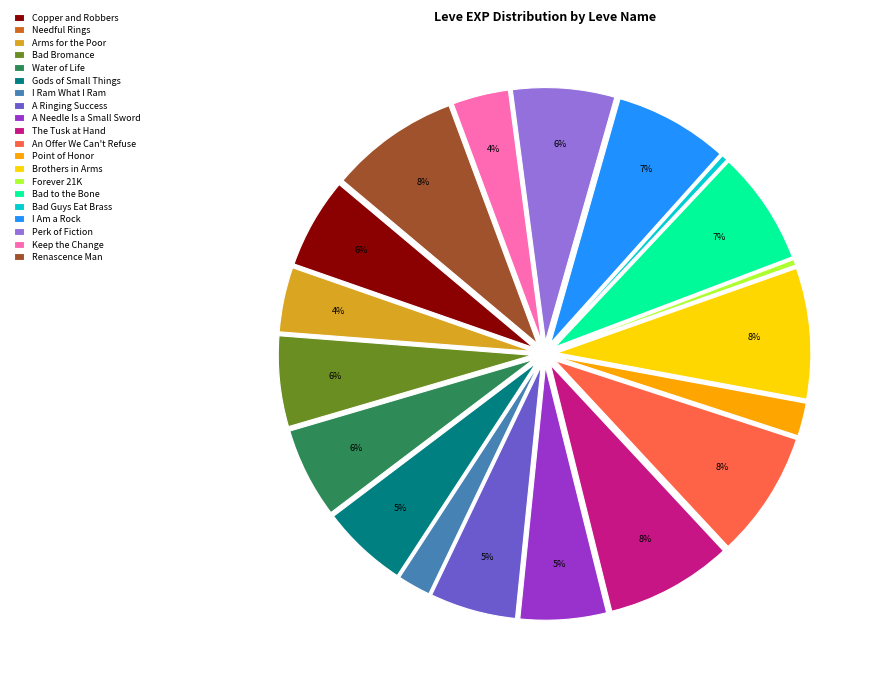

Does I Am a Rock account for over 50% of the chart?

No